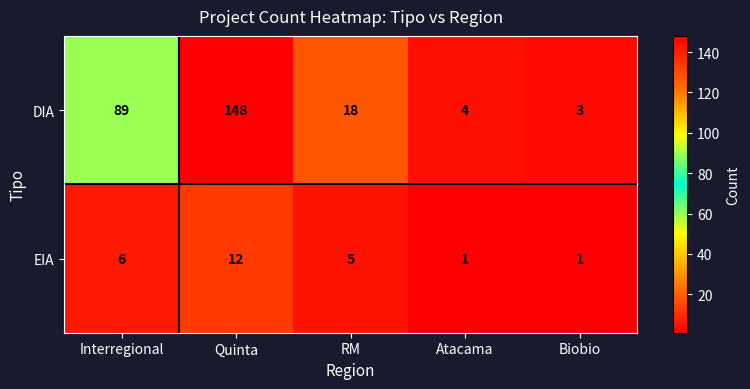

How many distinct data groups are displayed?

2